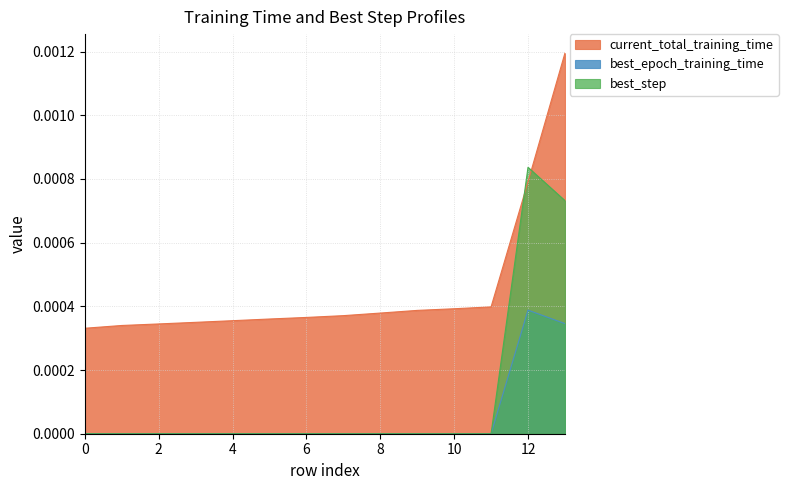

Is the value of current_total_training_time at 10 greater than the value of best_epoch_training_time at 1?

Yes